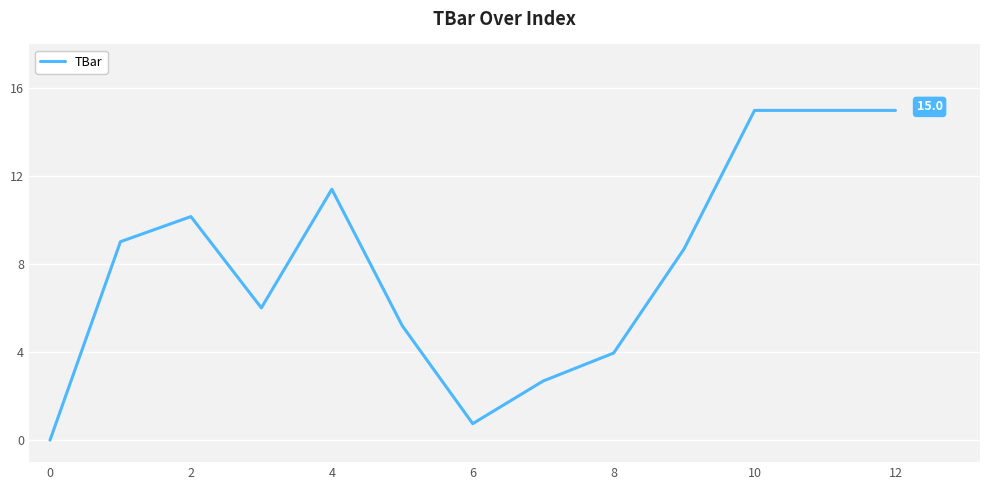

What is the greatest value displayed?

15.0